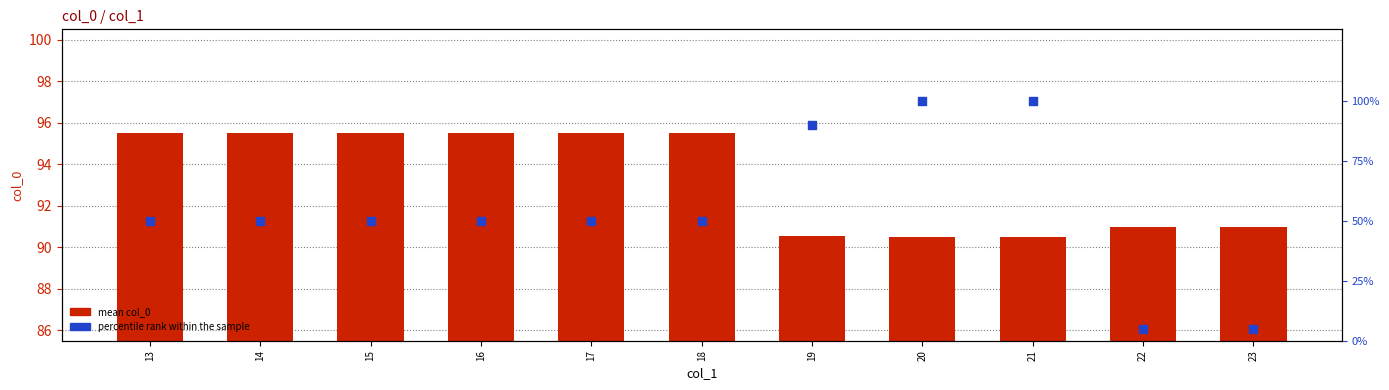

Which series has the largest Y range (max minus min)?

percentile rank within sample